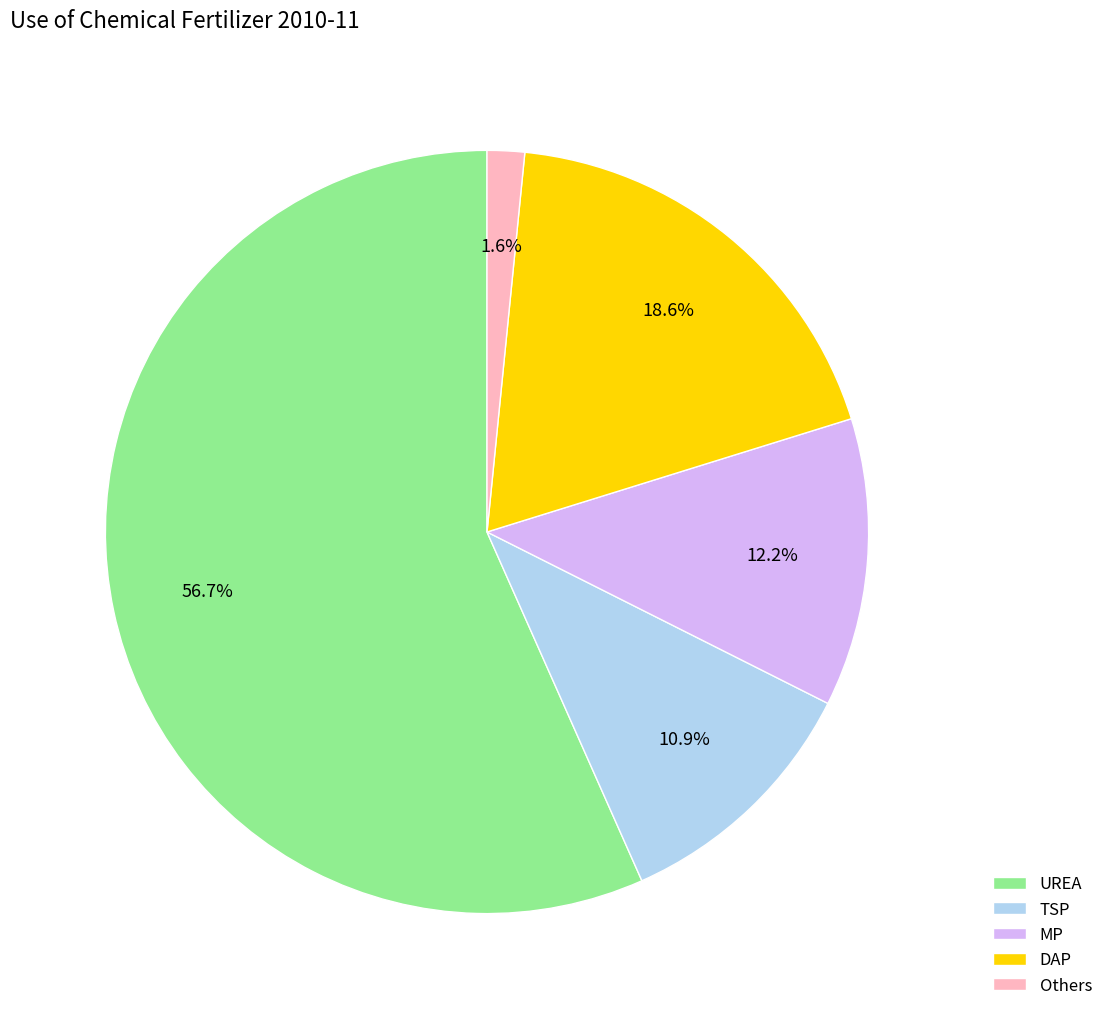

To the nearest percent, what percentage of the pie is TSP?

11%